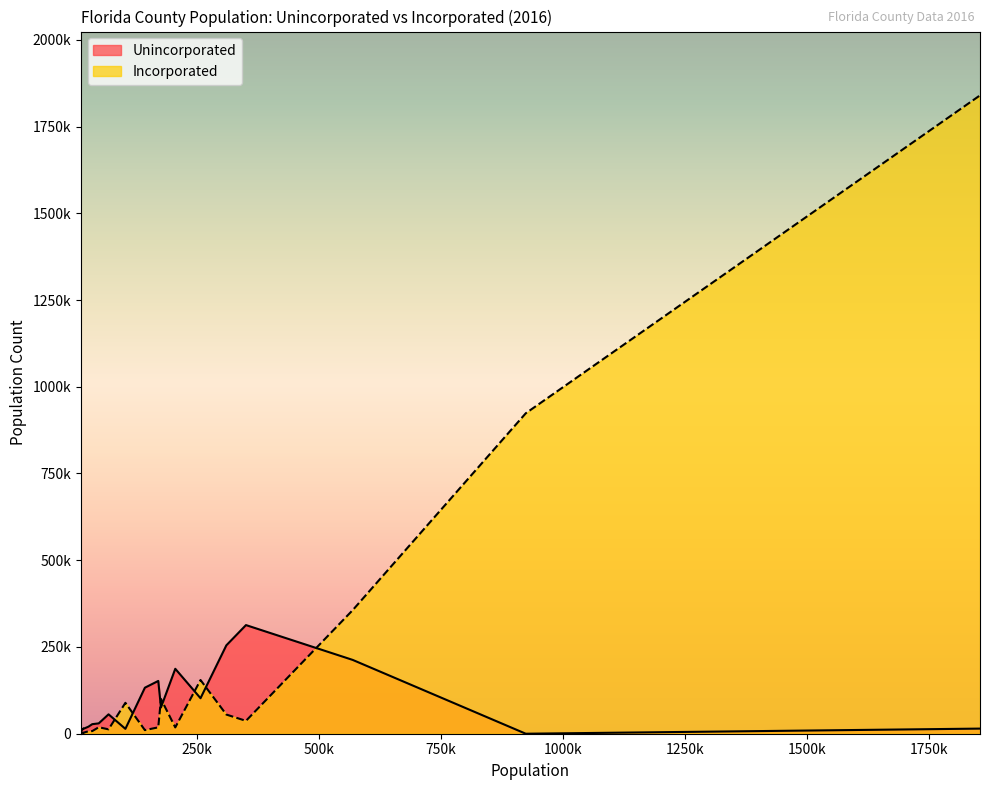

Count the number of categories in the chart.

20